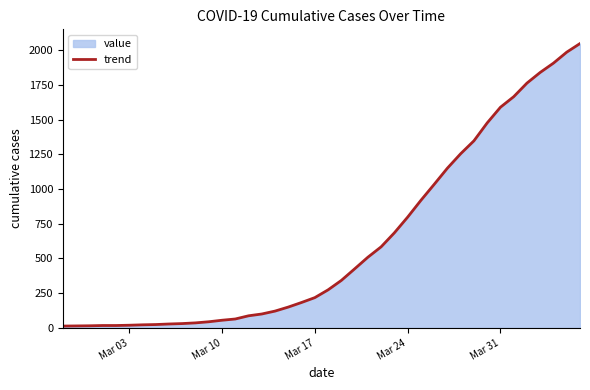

What is the greatest value displayed?

2049